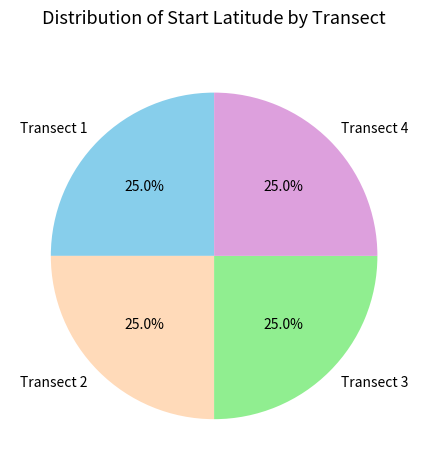

What percentage do Transect 2 and Transect 1 together represent?

50.0%